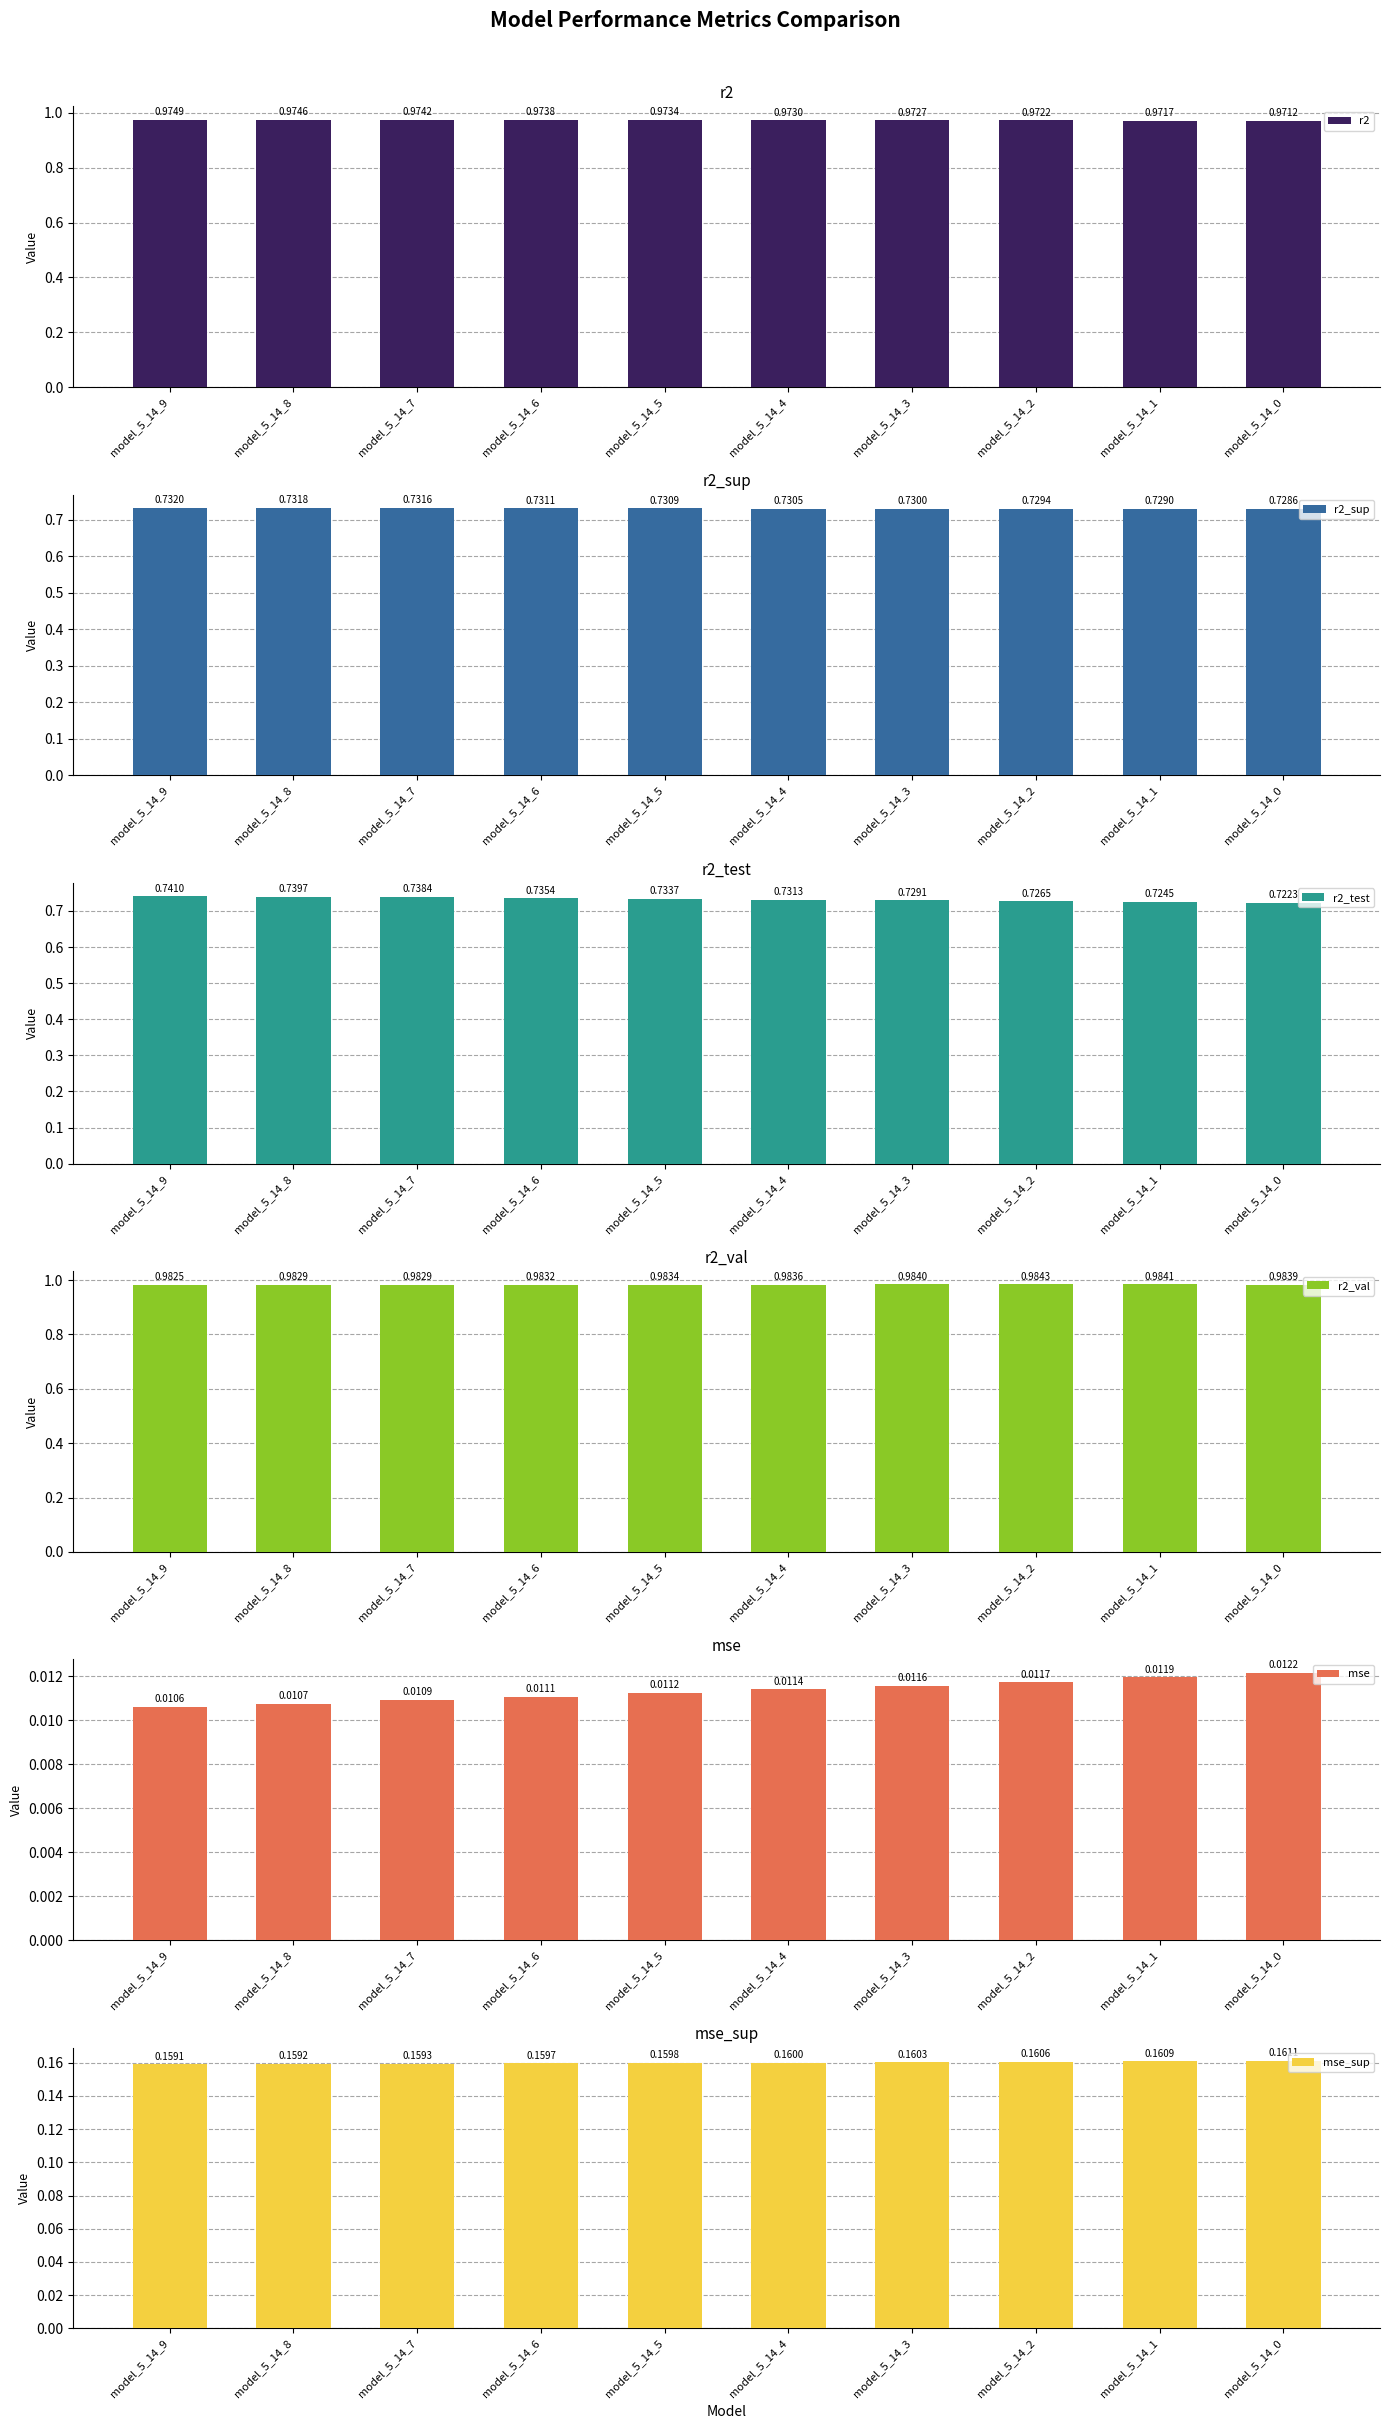

Which series has the largest range (max minus min)?

r2_test